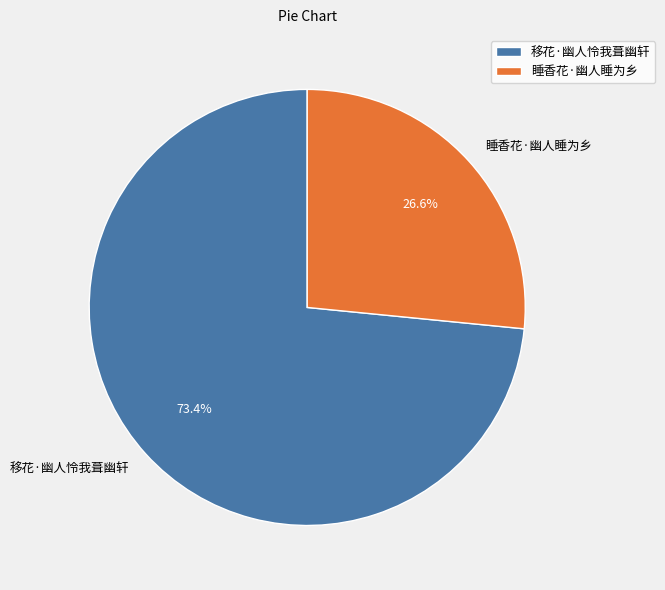

Approximately how many times larger is the value at 移花·幽人怜我葺幽轩 compared to 睡香花·幽人睡为乡?

2.8